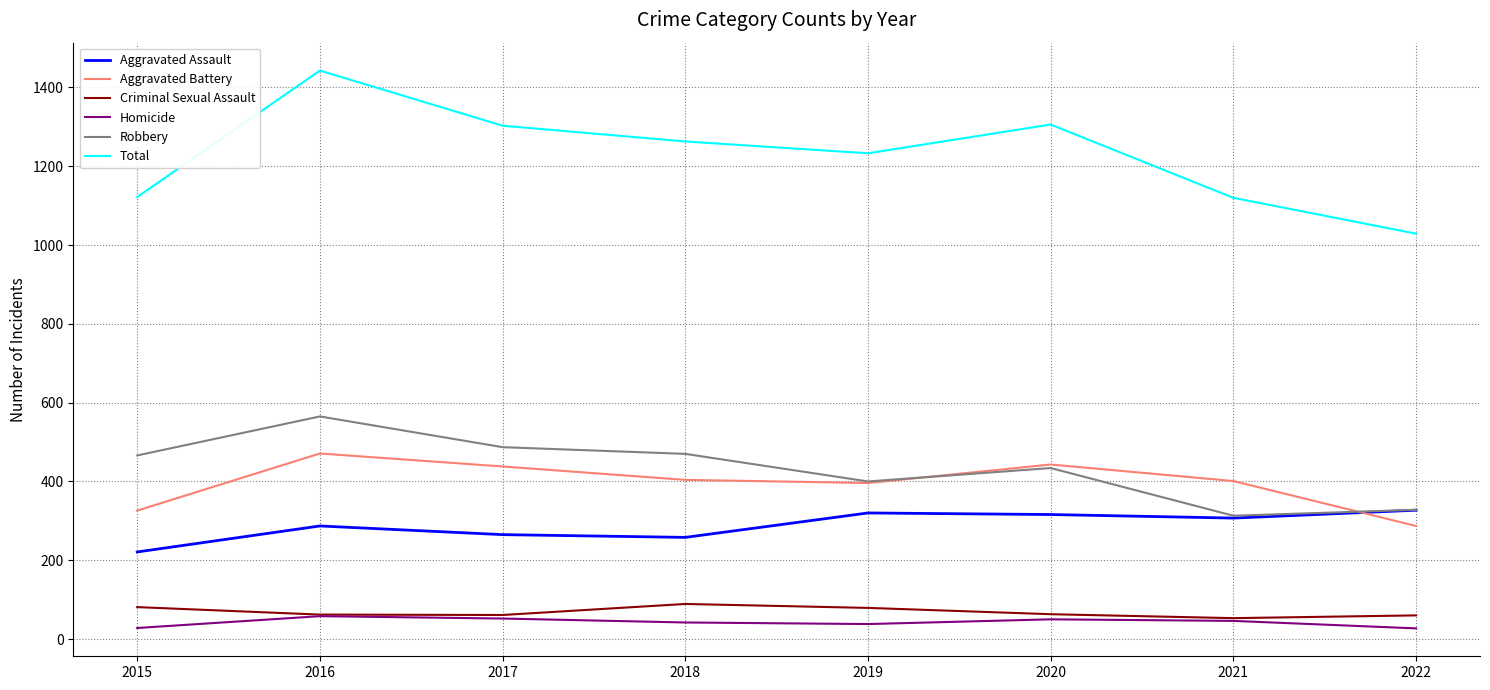

What is the total value across all series at 2022?

2058